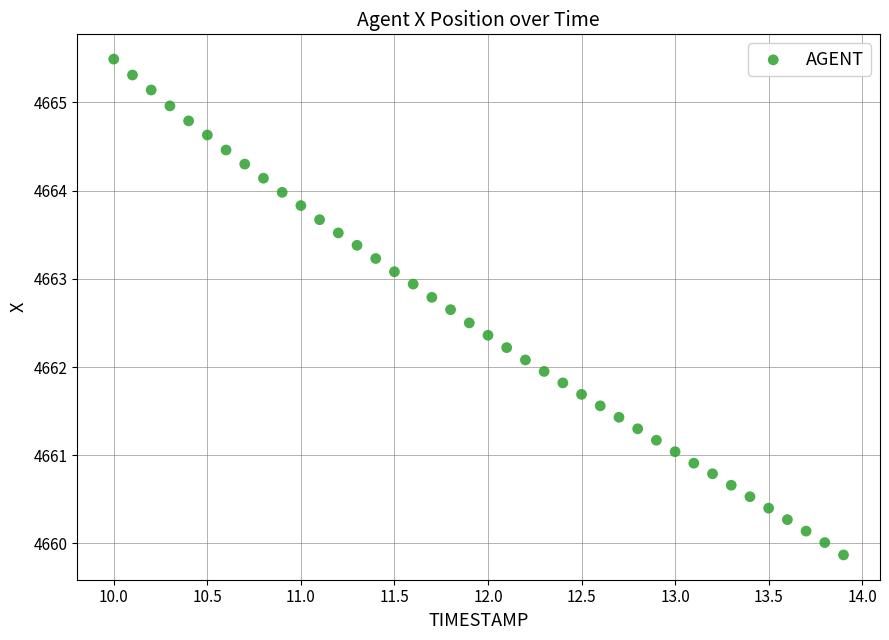

What is the range of Y values (max minus min)?

5.6